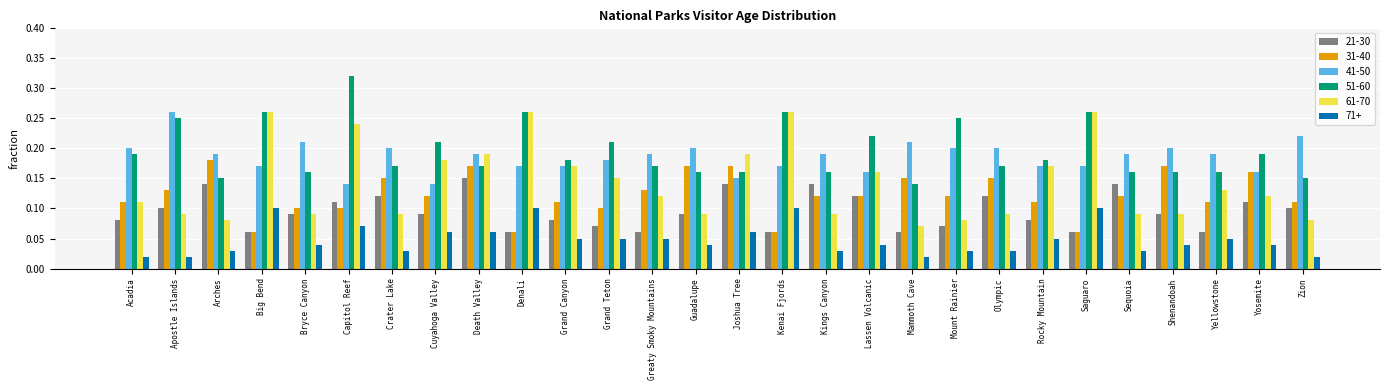

What is the sum of all 41-50 values?

5.2